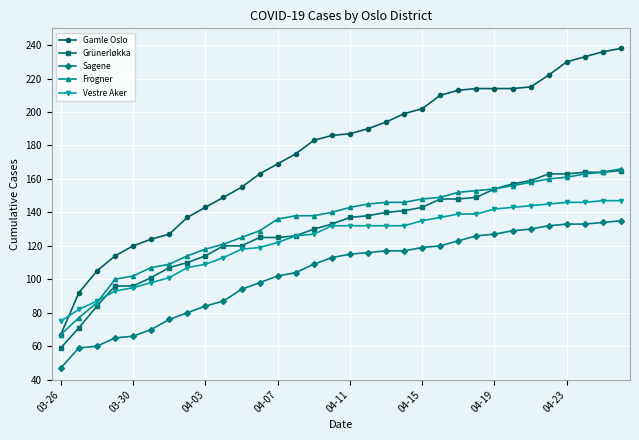

Which series has the largest total across all categories?

Gamle Oslo